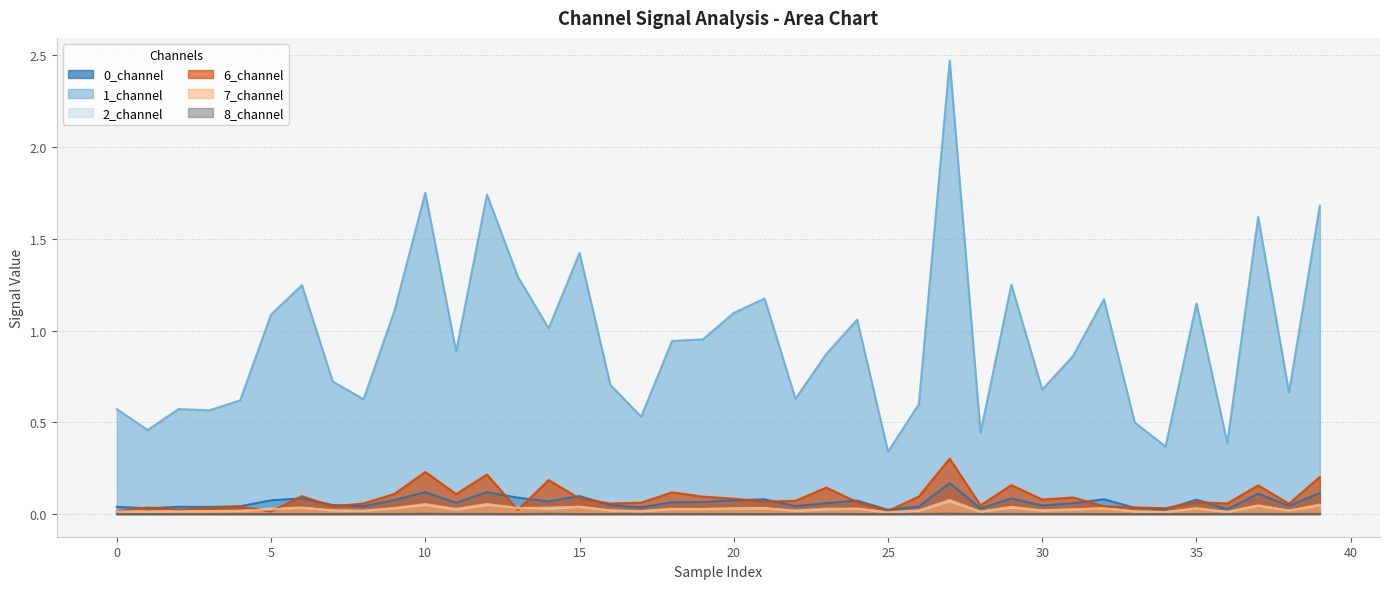

True or false: 6_channel and 1_channel intersect in this chart.

False